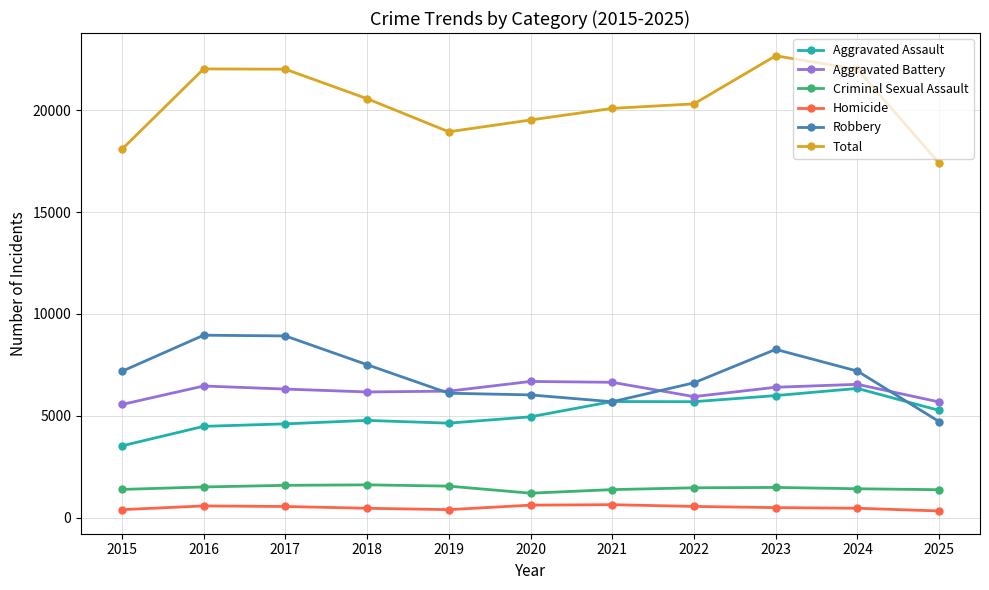

What is the difference between the highest and lowest values at 2019?

18531